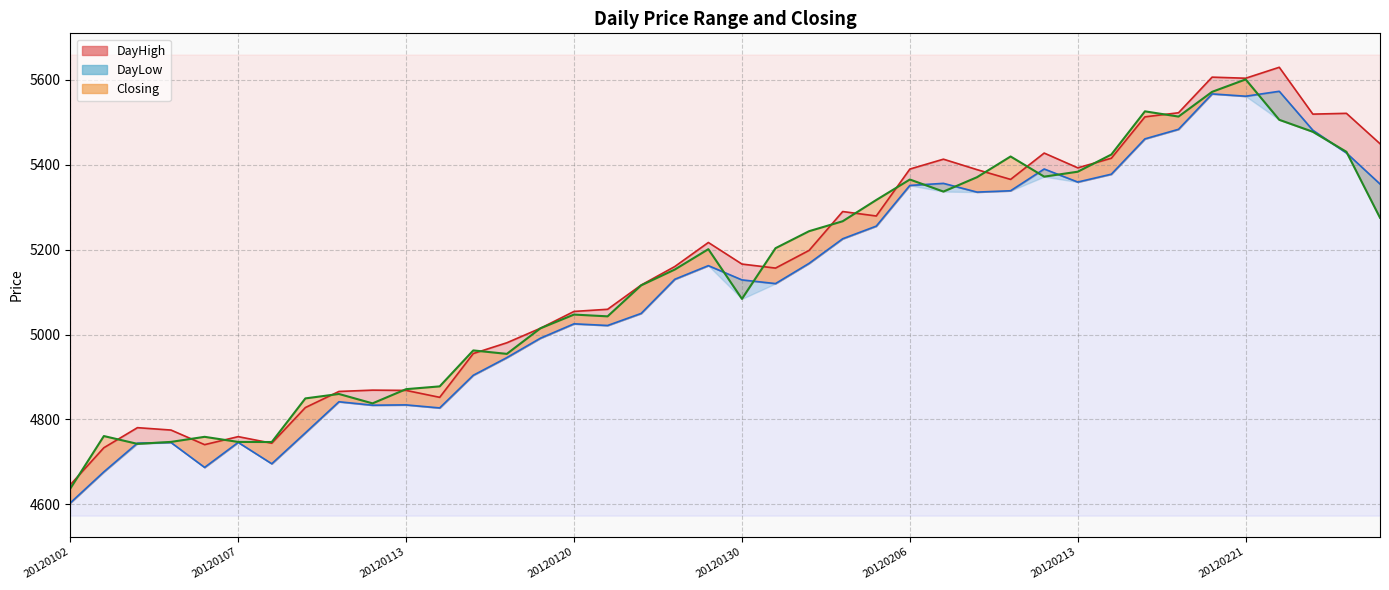

What is the sum of the Closing values at 20120120 and 20120207?

10384.1